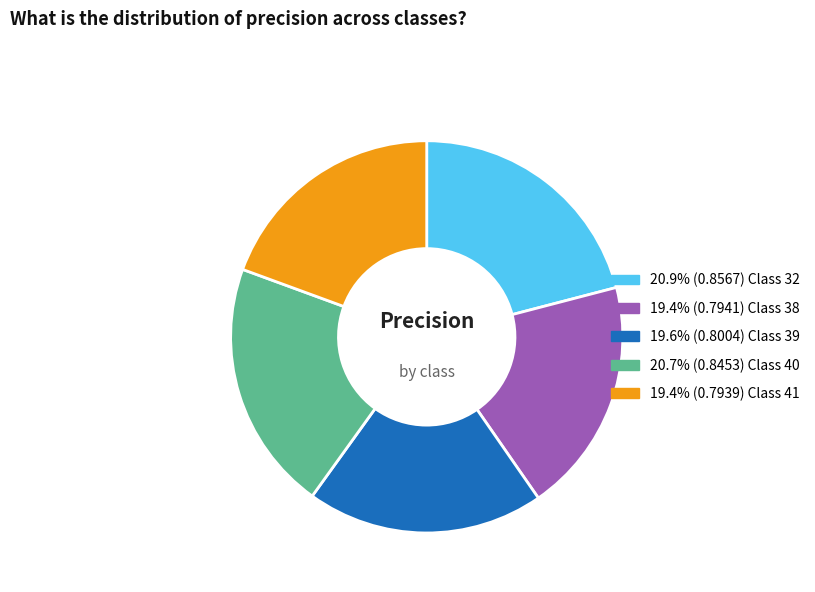

Does any single category account for the majority?

No